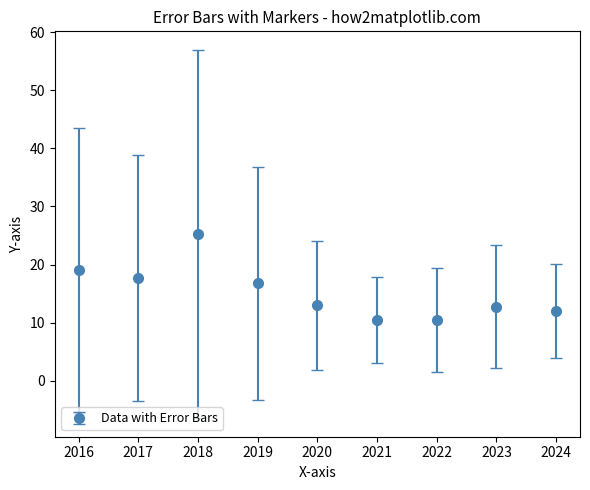

What is the ratio of the value at 2024 to the value at 2017?

0.7